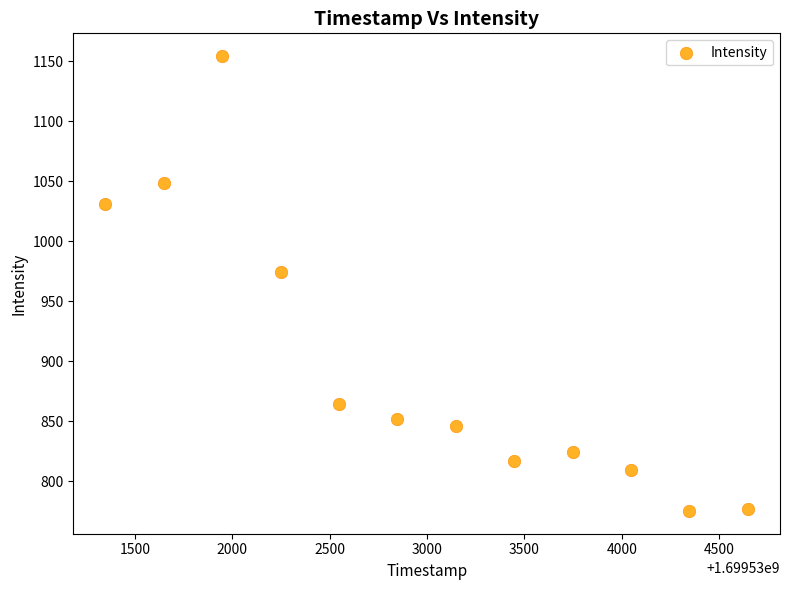

What is the range of Y values (max minus min)?

379.3